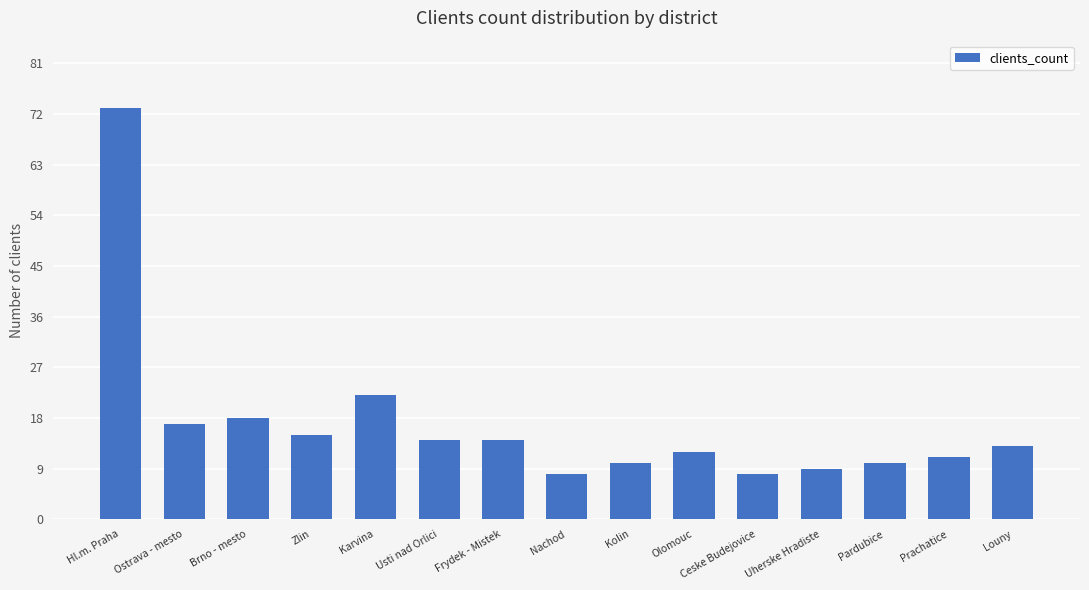

What is the label of the 6th bar from the left?

Usti nad Orlici